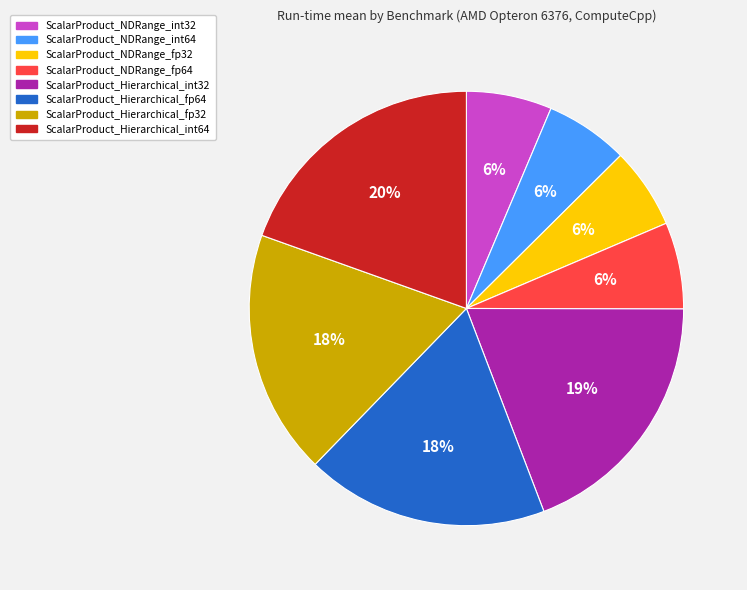

To the nearest percent, what is the difference between the ScalarProduct_NDRange_fp64 and ScalarProduct_Hierarchical_int32 slice percentages?

13%